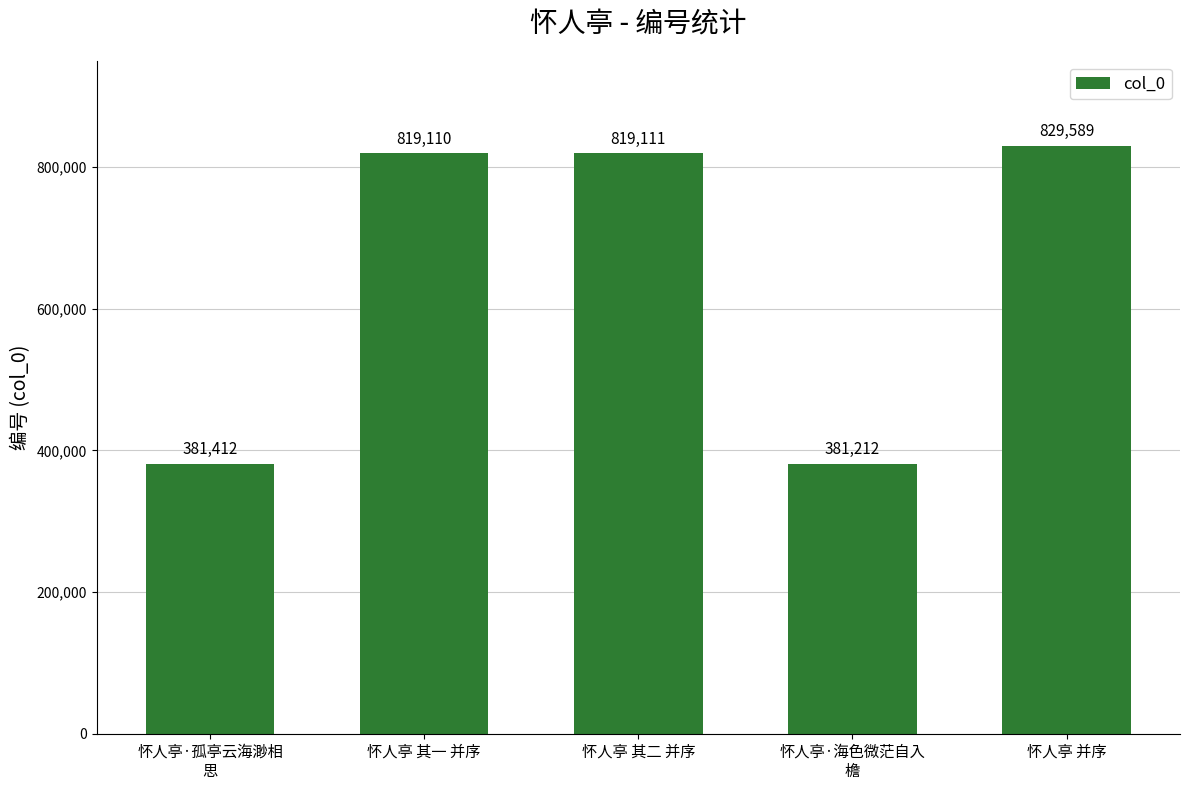

Rank the categories by value from highest to lowest.

怀人亭 并序, 怀人亭 其二 并序, 怀人亭 其一 并序, 怀人亭·孤亭云海渺相
思, 怀人亭·海色微茫自入
檐